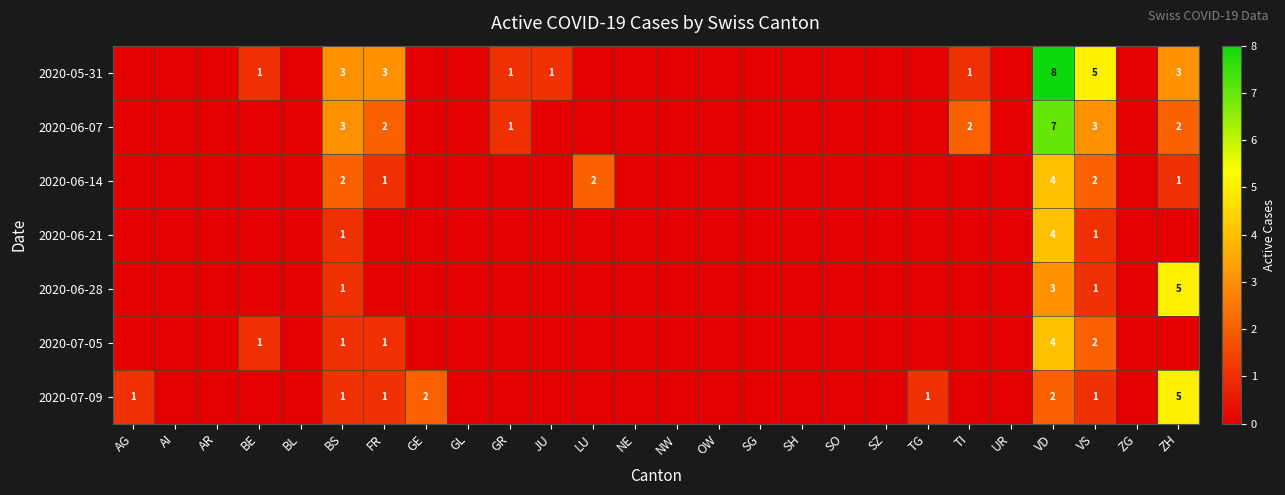

What is the spread (max minus min) of values at VS?

4